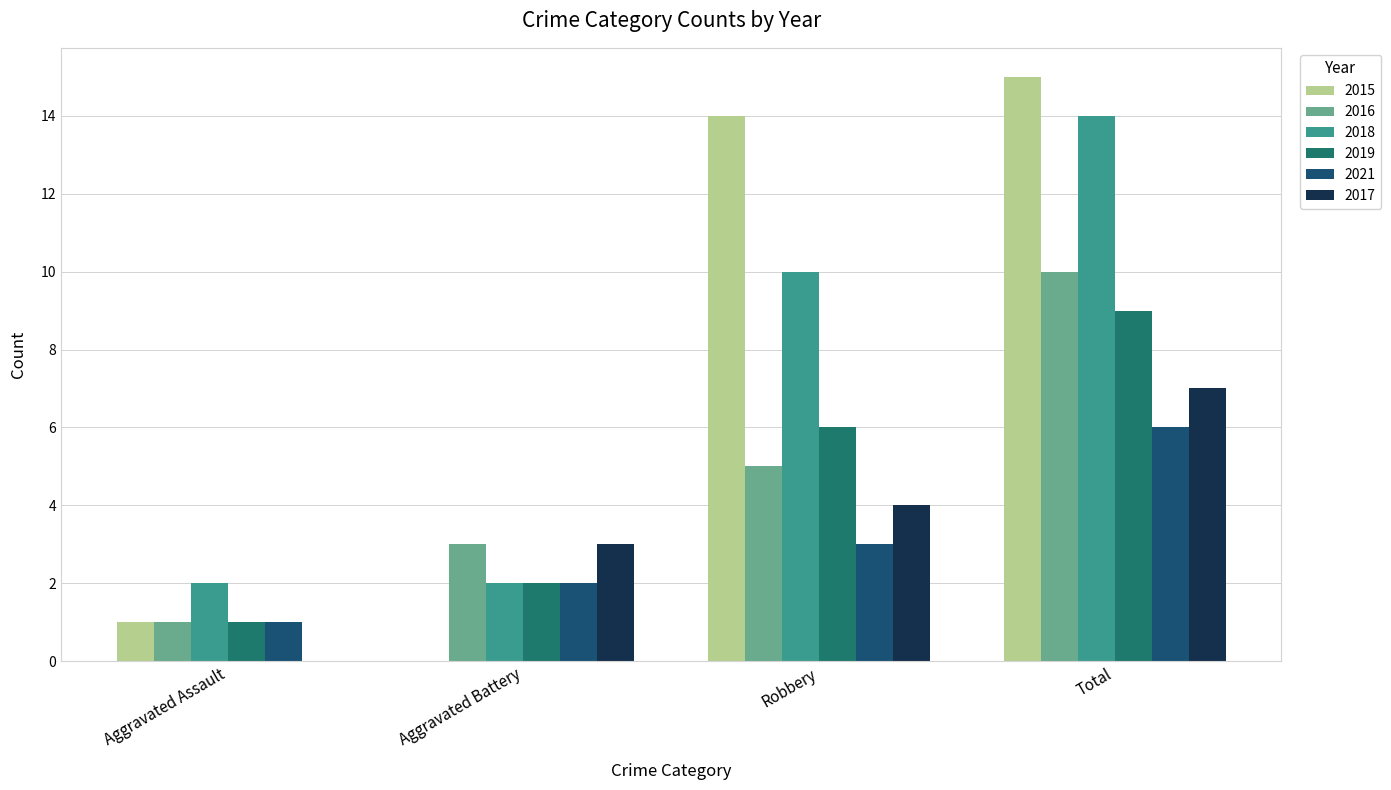

Is it true that 2015 equals 15 at Total?

True